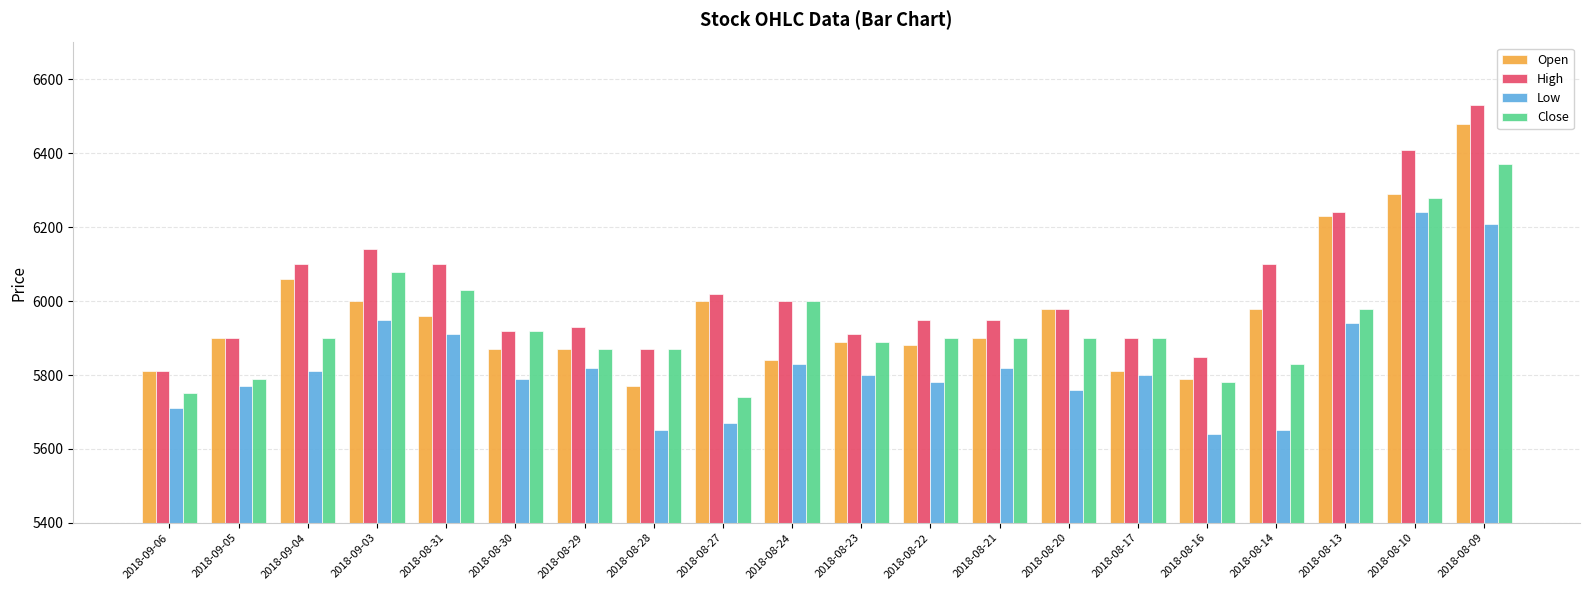

Reading left to right, transcribe all the data shown in this chart.

Open: 5810	5900	6060	6000	5960	5870	5870	5770	6000	5840	5890	5880	5900	5980	5810	5790	5980	6230	6290	6480
High: 5810	5900	6100	6140	6100	5920	5930	5870	6020	6000	5910	5950	5950	5980	5900	5850	6100	6240	6410	6530
Low: 5710	5770	5810	5950	5910	5790	5820	5650	5670	5830	5800	5780	5820	5760	5800	5640	5650	5940	6240	6210
Close: 5750	5790	5900	6080	6030	5920	5870	5870	5740	6000	5890	5900	5900	5900	5900	5780	5830	5980	6280	6370